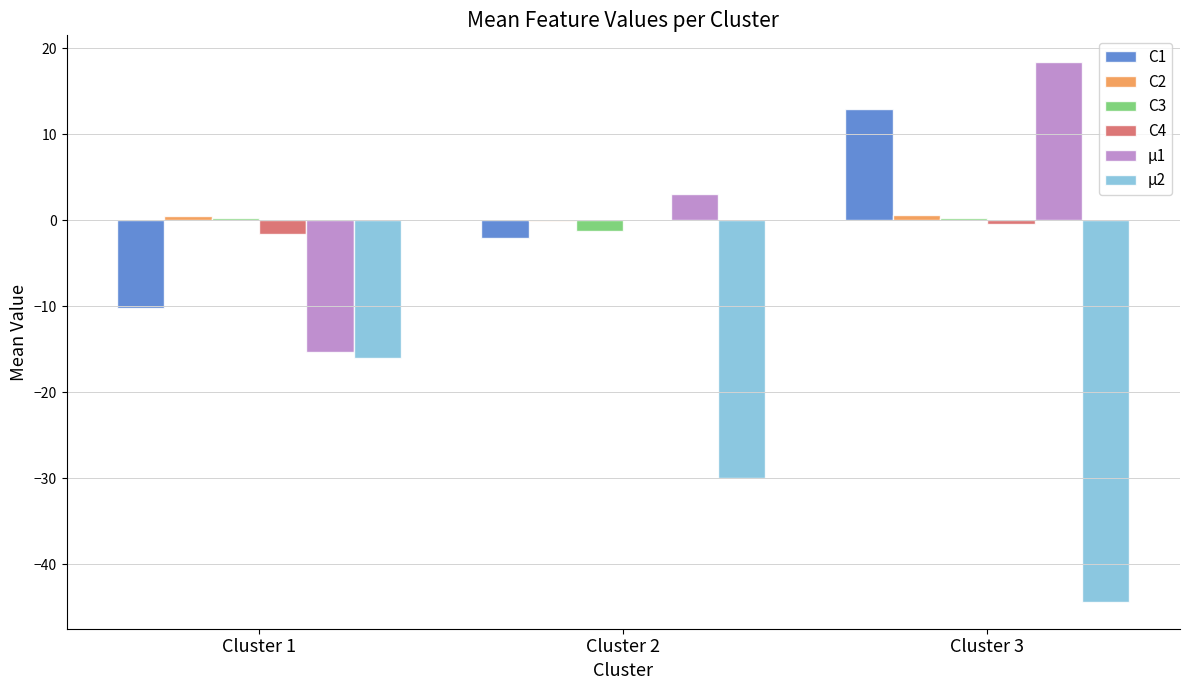

What is the difference between the C3 values at Cluster 2 and Cluster 3?

1.5